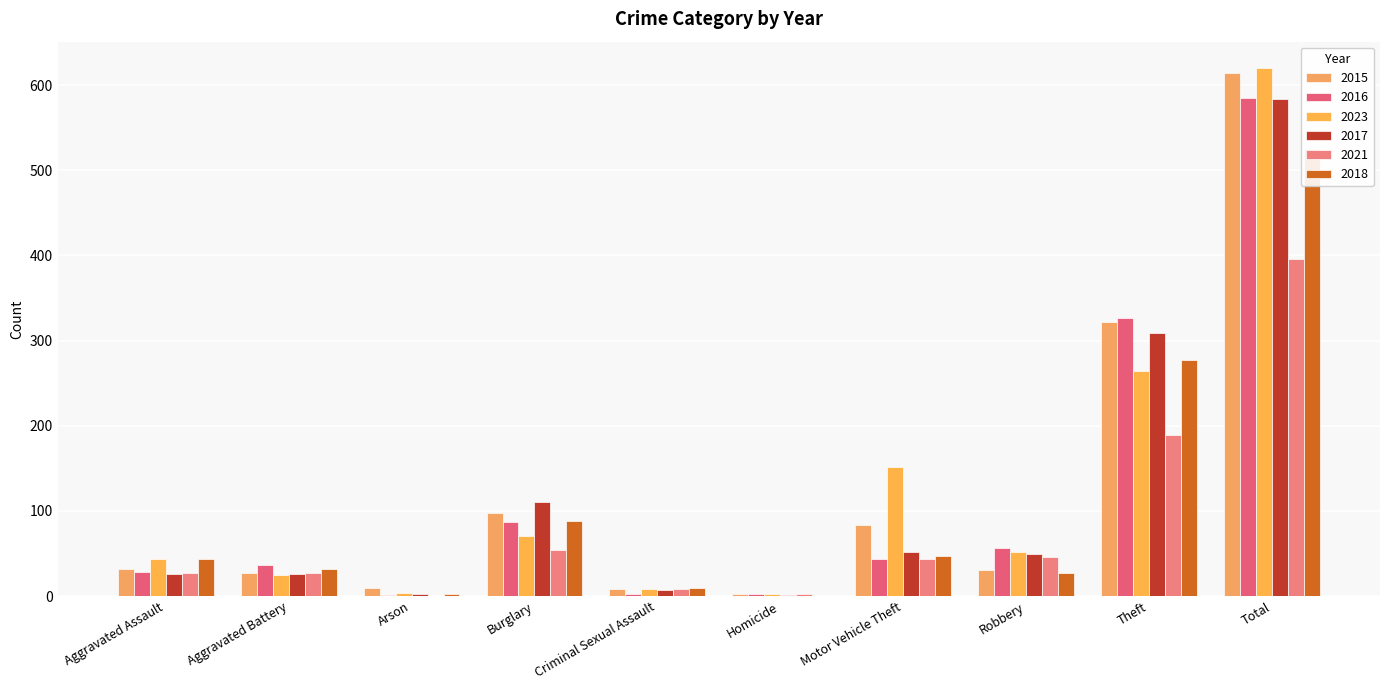

What is the lowest value of the 2016 series?

1